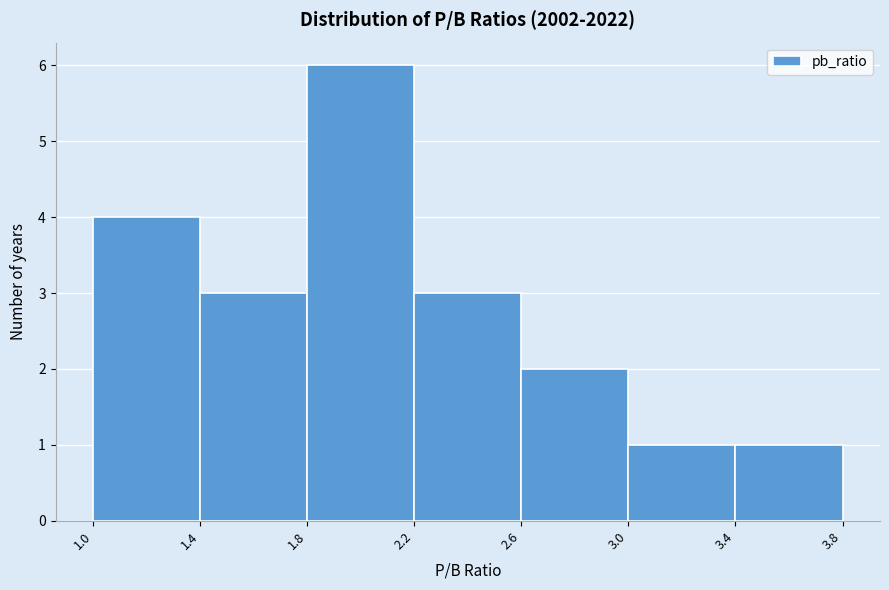

Reading left to right, transcribe this chart: for each bar, give the range it covers on the x-axis and its height. The values are not printed on the chart, so give them approximately, as read against the axis.

1.0 to 1.4: 4
1.4 to 1.8: 3
1.8 to 2.2: 6
2.2 to 2.6: 3
2.6 to 3.0: 2
3.0 to 3.4: 1
3.4 to 3.8: 1